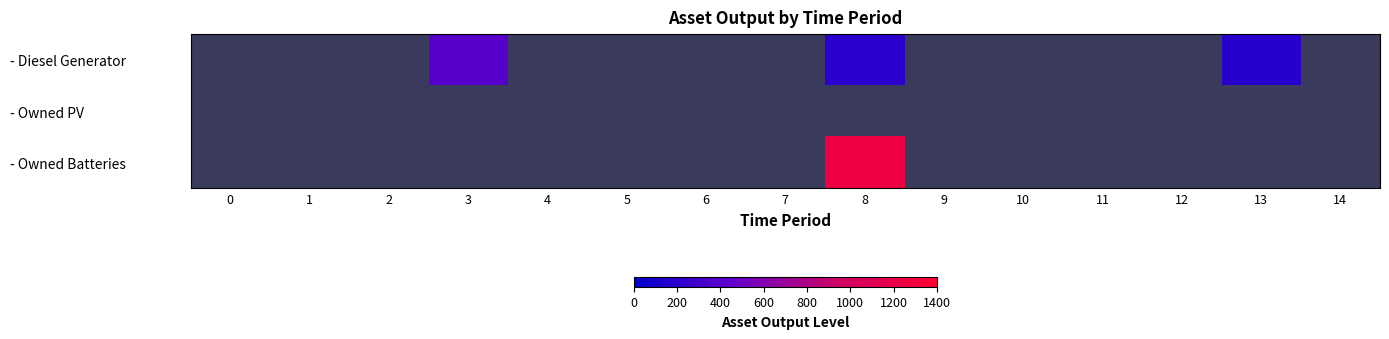

Which series has the widest spread of values?

- Owned Batteries